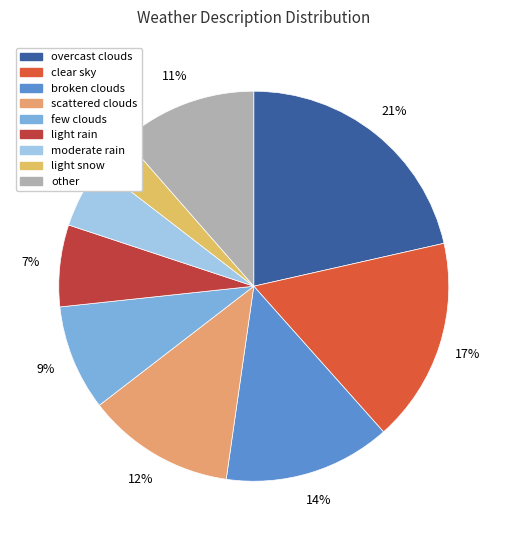

To the nearest percent, what is the difference between the other and light snow slice percentages?

8%